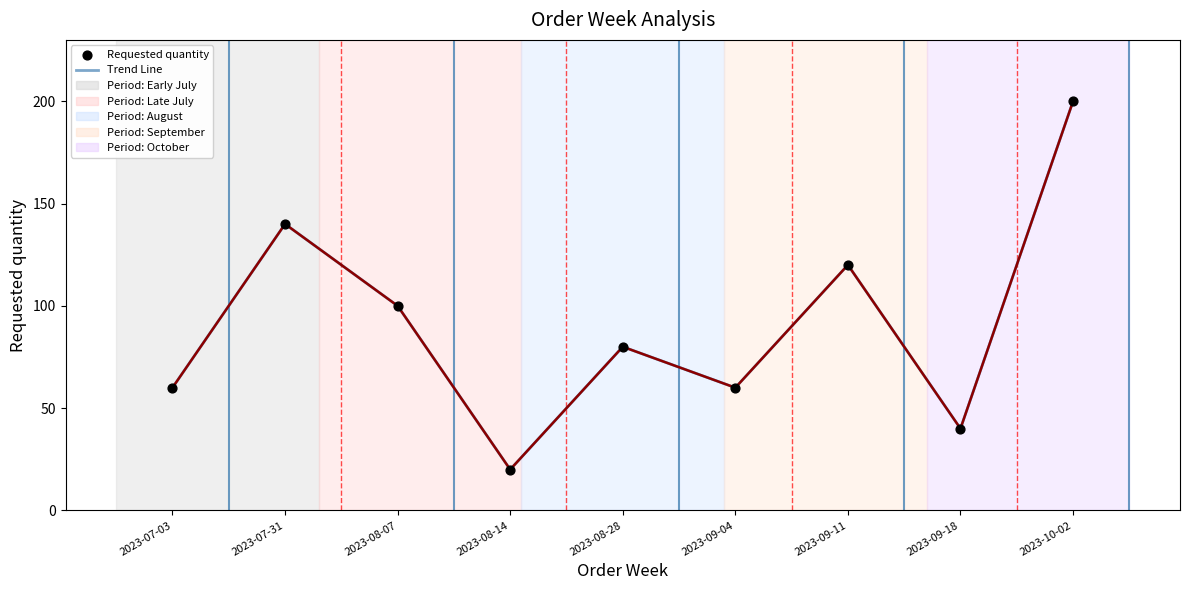

What is the ratio of the value at 2023-10-02 to the value at 2023-09-18?

5.0